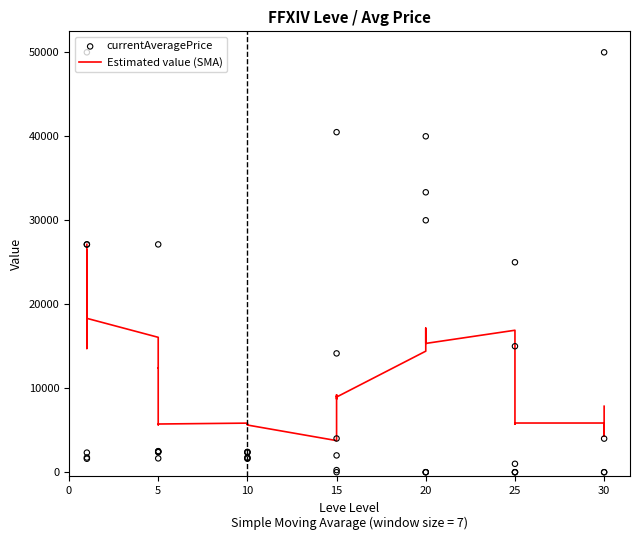

Is the value of currentAveragePrice at 25 greater than the value of Estimated value (SMA) at 10?

No